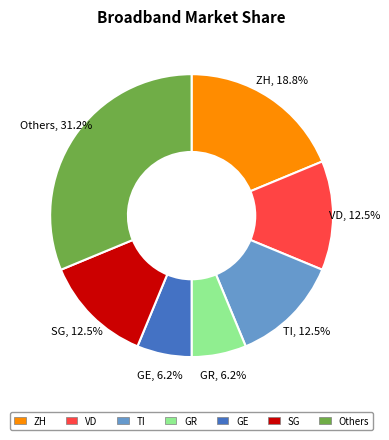

Is there any slice that represents more than half of the pie?

No